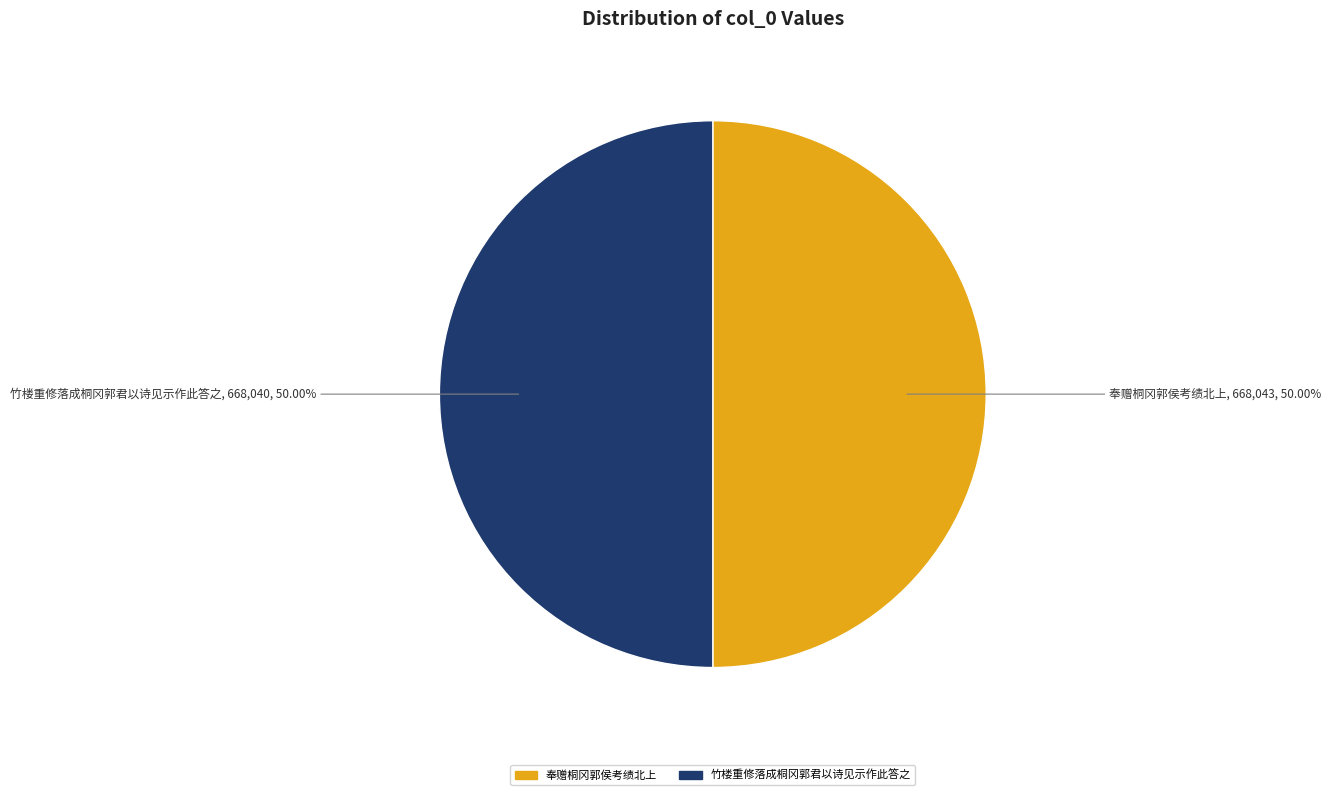

How many slices are in this pie chart?

2